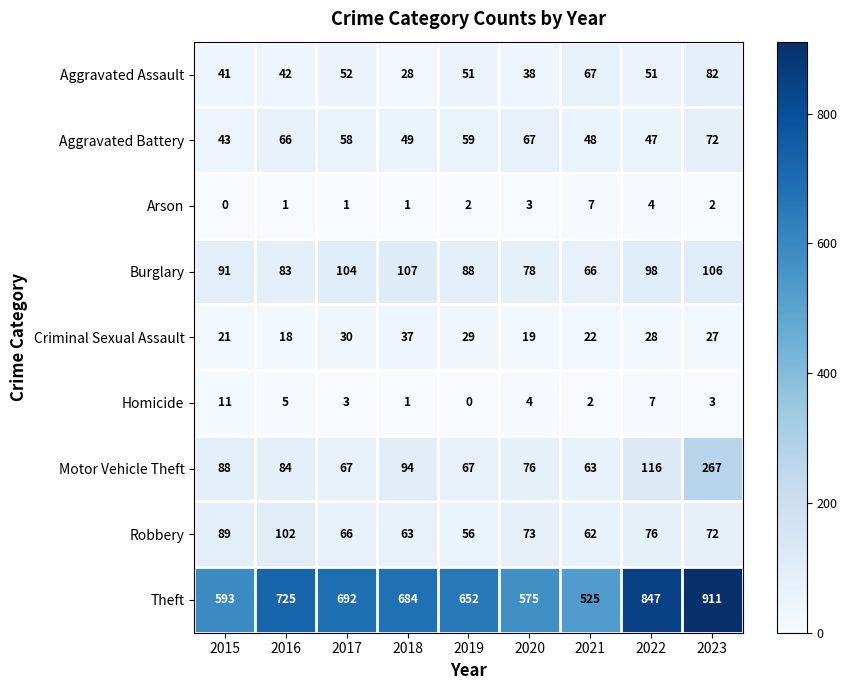

What is the difference between the highest and lowest values at 2018?

683